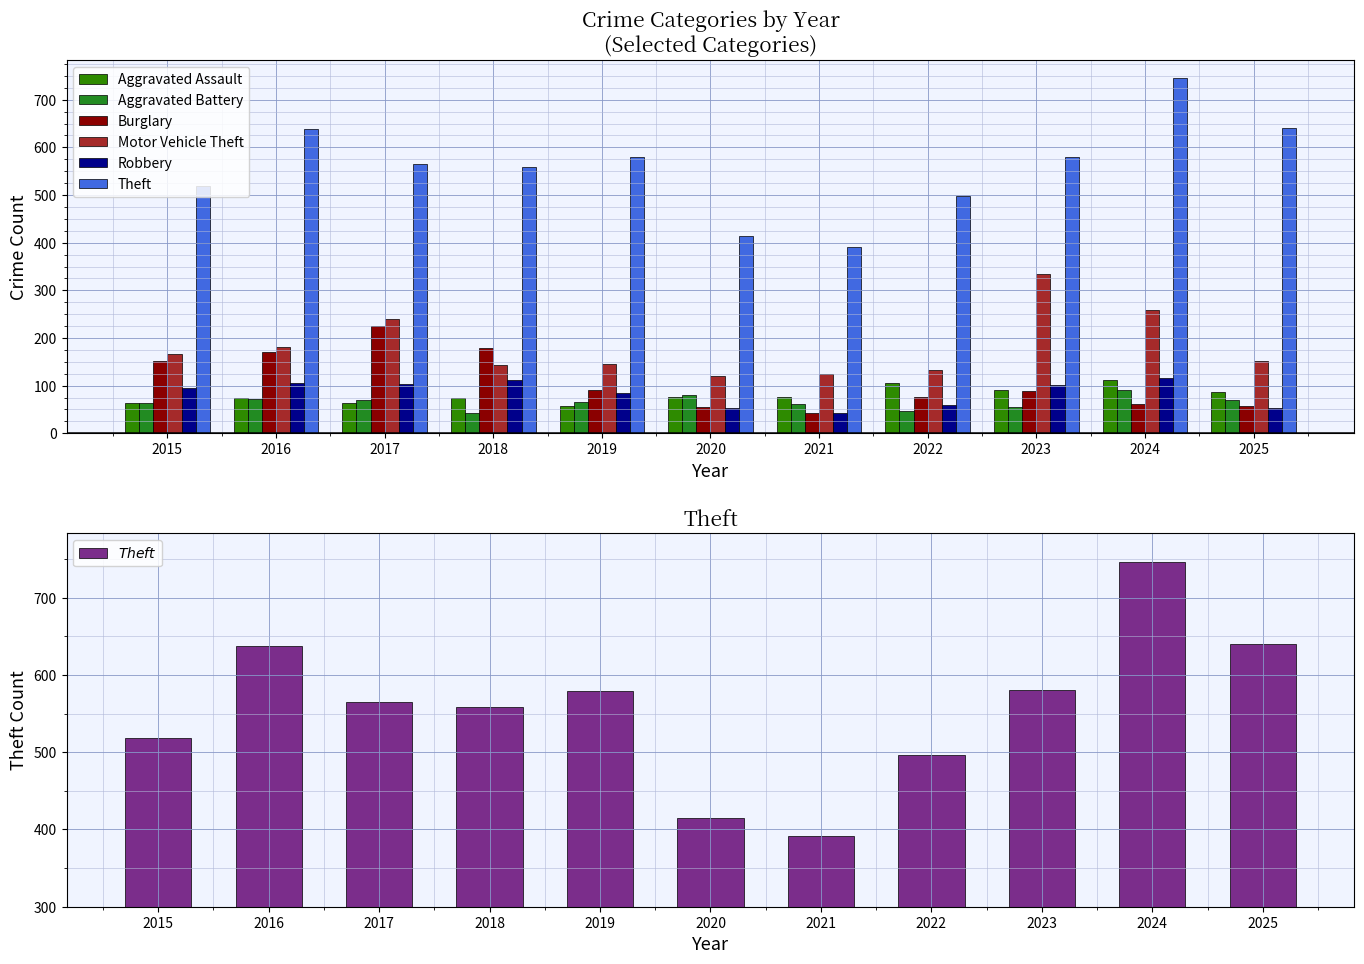

Which series changed the most between 2022 and 2025?

Theft